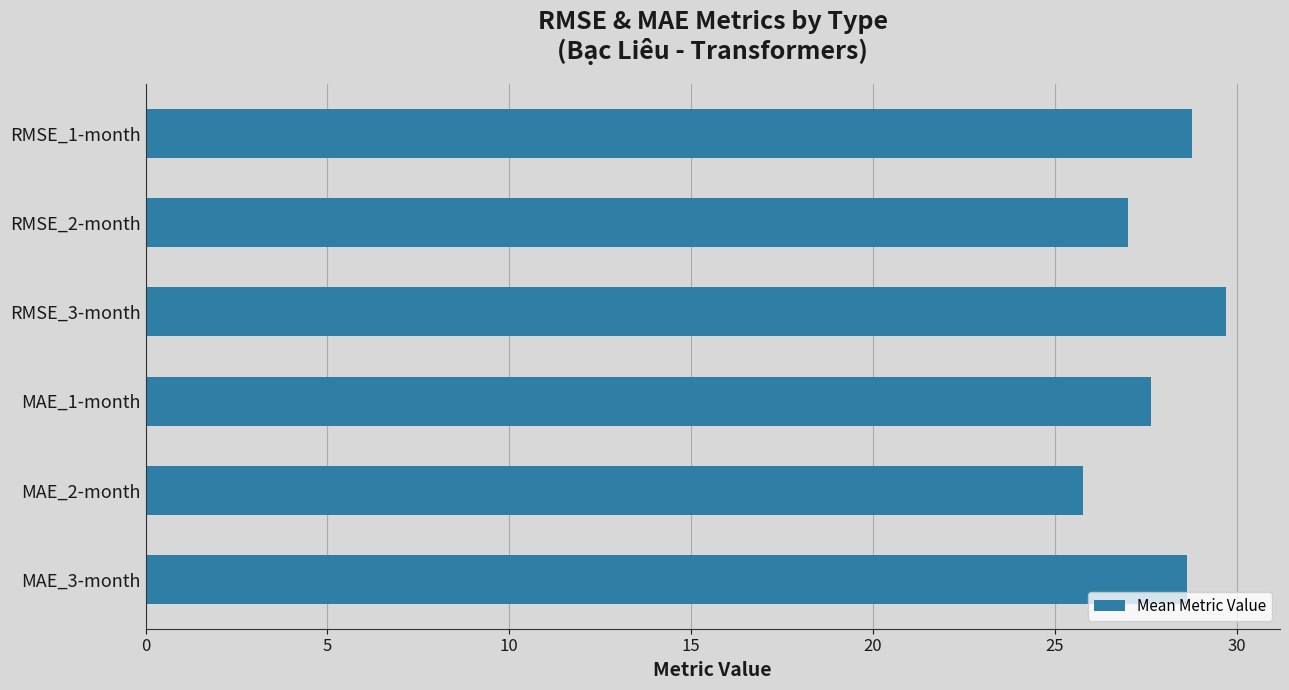

What is the difference between the values at RMSE_3-month and RMSE_2-month?

2.7